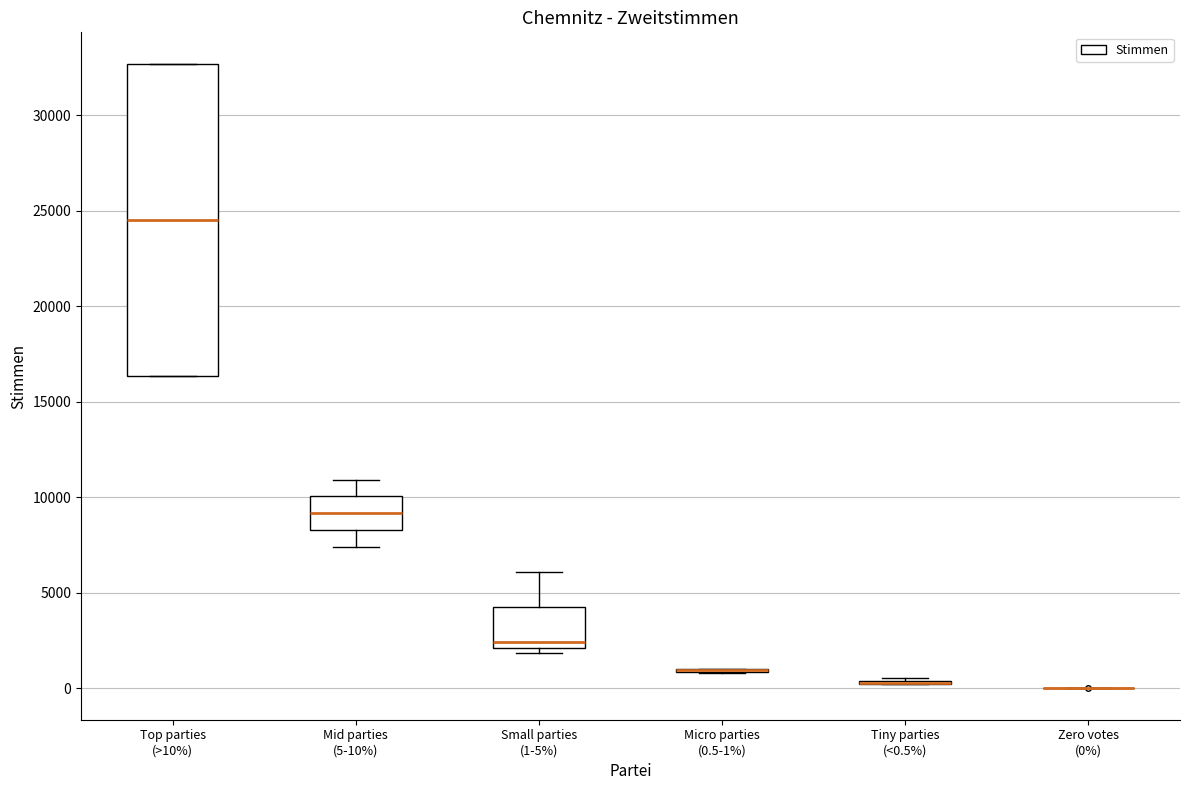

Reading left to right, transcribe this box plot: for each box, give where its median line is, the range the box spans, and where its two whiskers end, as read against the y-axis. The values are not printed on the chart, so give them approximately, as read against the axis.

Top parties (>10%): median 24500, box 16500 to 32500, whiskers 16500 to 32500
Mid parties (5-10%): median 9000, box 8500 to 10000, whiskers 7500 to 11000
Small parties (1-5%): median 2500, box 2000 to 4500, whiskers 2000 (just below the box's lower edge) to 6000
Micro parties (0.5-1%): box collapsed to a line at 1000, whiskers 1000 to 1000
Tiny parties (<0.5%): box collapsed to a line at 500, whiskers 0 to 500
Zero votes (0%): box collapsed to a line at 0, whiskers 0 to 0